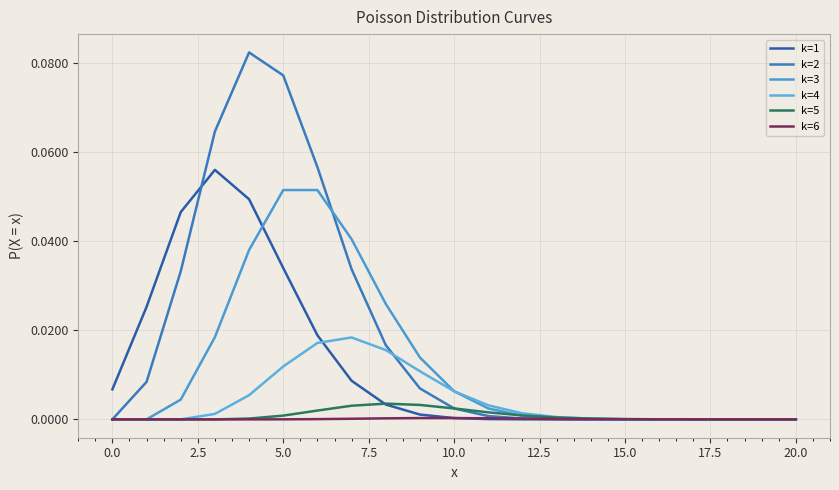

Reading left to right, what are all the values shown in this chart?

k=1: 0.0	0.0	0.0	0.1	0.0	0.0	0.0	0.0	0.0	0.0	0.0	0.0	0.0	0.0	0.0	0.0	0.0	0.0	0.0	0.0	0.0
k=2: 0.0	0.0	0.0	0.1	0.1	0.1	0.1	0.0	0.0	0.0	0.0	0.0	0.0	0.0	0.0	0.0	0.0	0.0	0.0	0.0	0.0
k=3: 0.0	0.0	0.0	0.0	0.0	0.1	0.1	0.0	0.0	0.0	0.0	0.0	0.0	0.0	0.0	0.0	0.0	0.0	0.0	0.0	0.0
k=4: 0.0	0.0	0.0	0.0	0.0	0.0	0.0	0.0	0.0	0.0	0.0	0.0	0.0	0.0	0.0	0.0	0.0	0.0	0.0	0.0	0.0
k=5: 0.0	0.0	0.0	0.0	0.0	0.0	0.0	0.0	0.0	0.0	0.0	0.0	0.0	0.0	0.0	0.0	0.0	0.0	0.0	0.0	0.0
k=6: 0.0	0.0	0.0	0.0	0.0	0.0	0.0	0.0	0.0	0.0	0.0	0.0	0.0	0.0	0.0	0.0	0.0	0.0	0.0	0.0	0.0